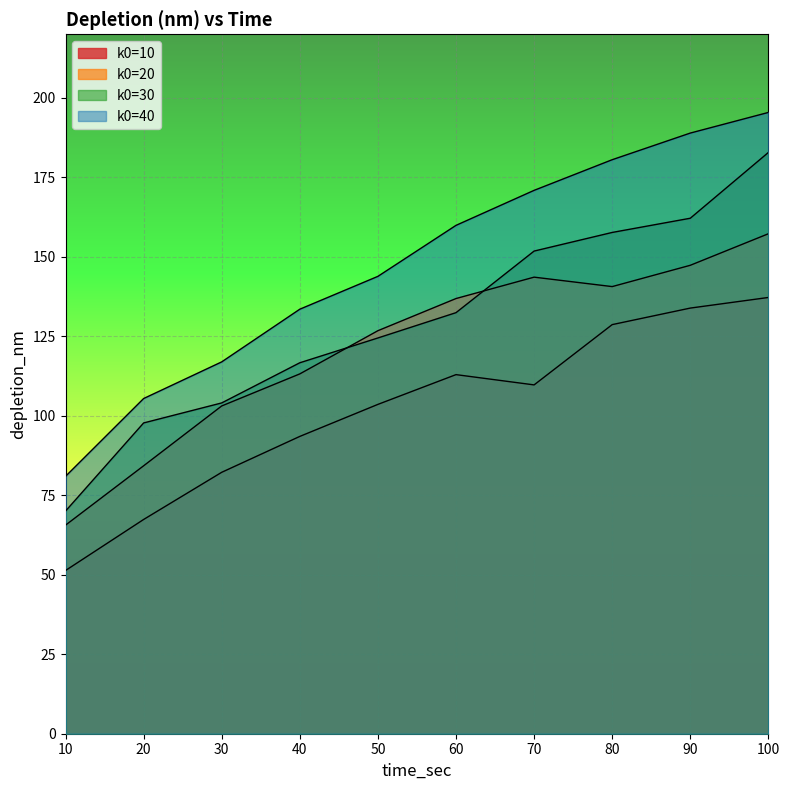

Reading left to right, list all the values displayed in this chart.

k0=10: 10.0=51.3	20.0=67.4	30.0=82.2	40.0=93.5	50.0=103.6	60.0=113.0	70.0=109.7	80.0=128.7	90.0=133.9	100.0=137.2
k0=20: 10.0=65.6	20.0=84.3	30.0=103.1	40.0=113.2	50.0=126.8	60.0=136.9	70.0=143.6	80.0=140.6	90.0=147.3	100.0=157.3
k0=30: 10.0=70.0	20.0=97.8	30.0=104.0	40.0=116.7	50.0=124.5	60.0=132.4	70.0=151.8	80.0=157.7	90.0=162.1	100.0=182.8
k0=40: 10.0=81.0	20.0=105.4	30.0=117.0	40.0=133.5	50.0=143.9	60.0=159.9	70.0=170.9	80.0=180.6	90.0=188.9	100.0=195.4